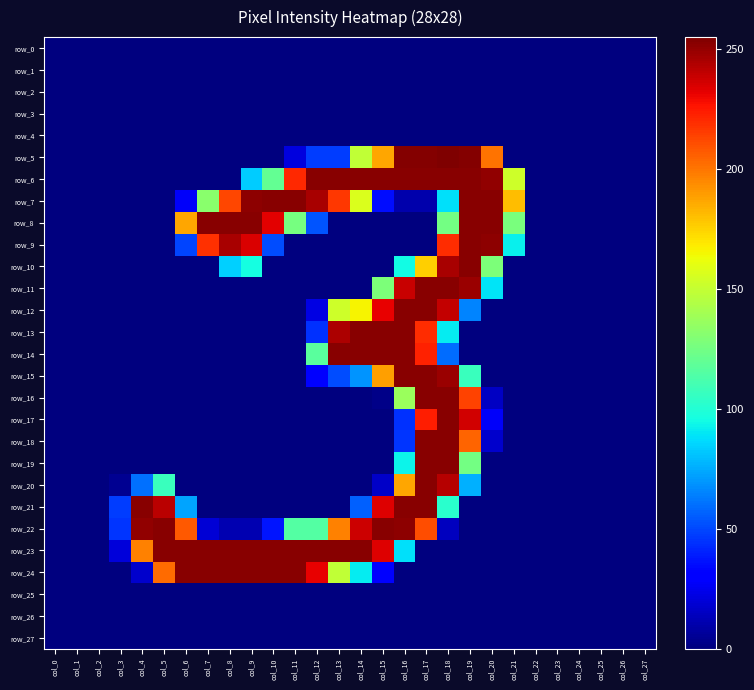

Reading right to left, list all the values displayed in this chart.

row_0: 0	0	0	0	0	0	0	0	0	0	0	0	0	0	0	0	0	0	0	0	0	0	0	0	0	0	0	0
row_1: 0	0	0	0	0	0	0	0	0	0	0	0	0	0	0	0	0	0	0	0	0	0	0	0	0	0	0	0
row_2: 0	0	0	0	0	0	0	0	0	0	0	0	0	0	0	0	0	0	0	0	0	0	0	0	0	0	0	0
row_3: 0	0	0	0	0	0	0	0	0	0	0	0	0	0	0	0	0	0	0	0	0	0	0	0	0	0	0	0
row_4: 0	0	0	0	0	0	0	0	0	0	0	0	0	0	0	0	0	0	0	0	0	0	0	0	0	0	0	0
row_5: 0	0	0	0	0	0	0	201	254	255	254	254	187	149	47	47	21	0	0	0	0	0	0	0	0	0	0	0
row_6: 0	0	0	0	0	0	153	251	253	253	253	253	253	253	253	253	221	120	83	0	0	0	0	0	0	0	0	0
row_7: 0	0	0	0	0	0	181	253	253	88	10	10	35	157	217	246	253	253	252	213	132	27	0	0	0	0	0	0
row_8: 0	0	0	0	0	0	127	253	253	125	0	0	0	0	0	53	126	233	253	253	253	187	0	0	0	0	0	0
row_9: 0	0	0	0	0	0	92	252	253	220	0	0	0	0	0	0	0	51	235	246	219	49	0	0	0	0	0	0
row_10: 0	0	0	0	0	0	0	128	253	246	176	95	0	0	0	0	0	0	96	84	0	0	0	0	0	0	0	0
row_11: 0	0	0	0	0	0	0	89	249	253	253	239	128	0	0	0	0	0	0	0	0	0	0	0	0	0	0	0
row_12: 0	0	0	0	0	0	0	0	65	240	253	253	232	166	153	22	0	0	0	0	0	0	0	0	0	0	0	0
row_13: 0	0	0	0	0	0	0	0	0	91	220	253	253	253	245	44	0	0	0	0	0	0	0	0	0	0	0	0
row_14: 0	0	0	0	0	0	0	0	0	59	223	253	253	253	253	117	0	0	0	0	0	0	0	0	0	0	0	0
row_15: 0	0	0	0	0	0	0	0	107	249	253	253	189	69	51	32	0	0	0	0	0	0	0	0	0	0	0	0
row_16: 0	0	0	0	0	0	0	15	214	253	253	137	2	0	0	0	0	0	0	0	0	0	0	0	0	0	0	0
row_17: 0	0	0	0	0	0	0	27	237	253	224	44	0	0	0	0	0	0	0	0	0	0	0	0	0	0	0	0
row_18: 0	0	0	0	0	0	0	17	205	253	253	45	0	0	0	0	0	0	0	0	0	0	0	0	0	0	0	0
row_19: 0	0	0	0	0	0	0	0	125	253	253	93	0	0	0	0	0	0	0	0	0	0	0	0	0	0	0	0
row_20: 0	0	0	0	0	0	0	0	76	243	253	187	16	0	0	0	0	0	0	0	0	0	107	60	4	0	0	0
row_21: 0	0	0	0	0	0	0	0	0	102	253	253	234	56	0	0	0	0	0	0	0	73	242	253	47	0	0	0
row_22: 0	0	0	0	0	0	0	0	0	14	211	252	253	238	197	115	115	37	11	11	19	208	253	251	45	0	0	0
row_23: 0	0	0	0	0	0	0	0	0	0	0	88	234	253	253	253	253	253	253	253	253	253	253	197	20	0	0	0
row_24: 0	0	0	0	0	0	0	0	0	0	0	0	30	91	149	232	253	253	253	253	253	253	203	17	0	0	0	0
row_25: 0	0	0	0	0	0	0	0	0	0	0	0	0	0	0	0	0	0	0	0	0	0	0	0	0	0	0	0
row_26: 0	0	0	0	0	0	0	0	0	0	0	0	0	0	0	0	0	0	0	0	0	0	0	0	0	0	0	0
row_27: 0	0	0	0	0	0	0	0	0	0	0	0	0	0	0	0	0	0	0	0	0	0	0	0	0	0	0	0